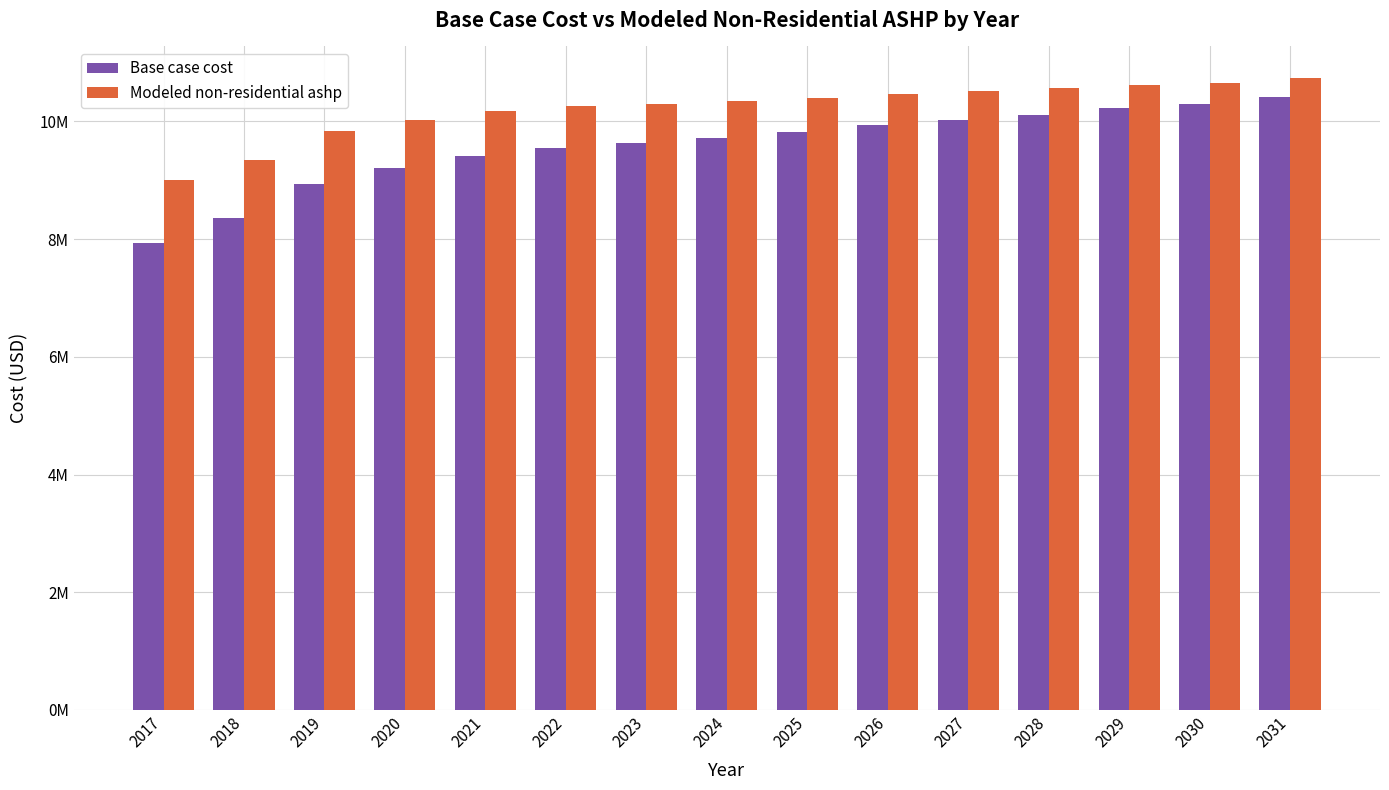

Between 2023 and 2020, which is larger?

2023